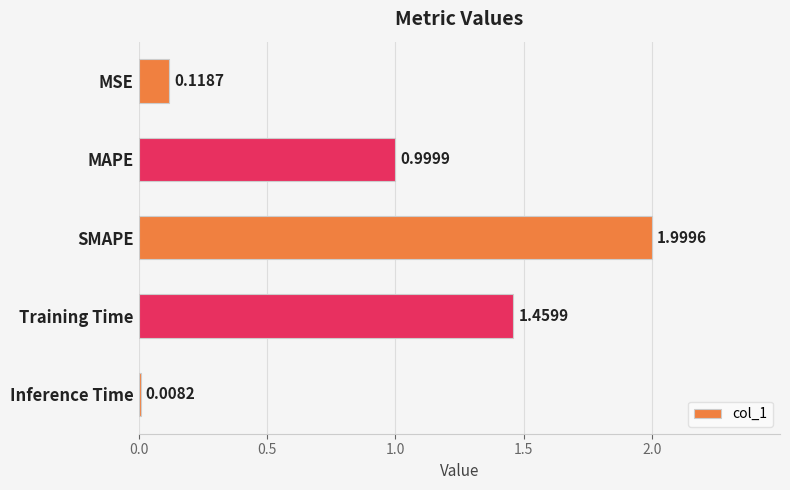

List the labels in order of value, smallest first.

Inference Time, MSE, MAPE, Training Time, SMAPE